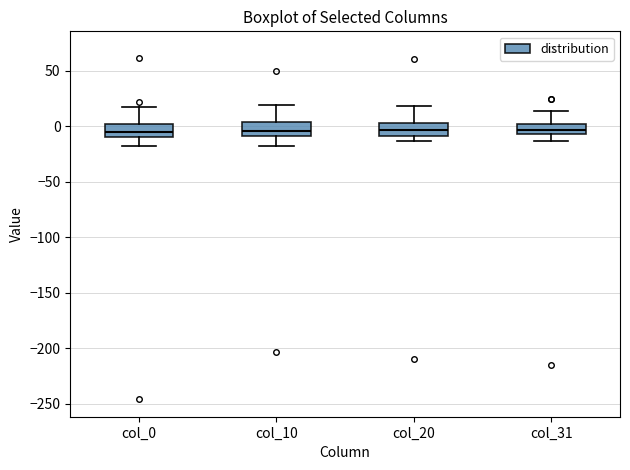

Reading left to right, transcribe this box plot: for each box, give where its median line is, the range the box spans, and where its two whiskers end, as read against the y-axis. The values are not printed on the chart, so give them approximately, as read against the axis.

col_0: median -5, box -10 to 0, whiskers -20 to 15
col_10: median -5, box -10 to 5, whiskers -20 to 20
col_20: median -5, box -10 to 0, whiskers -15 to 20
col_31: median -5 (inside the box), box -5 to 0, whiskers -15 to 15